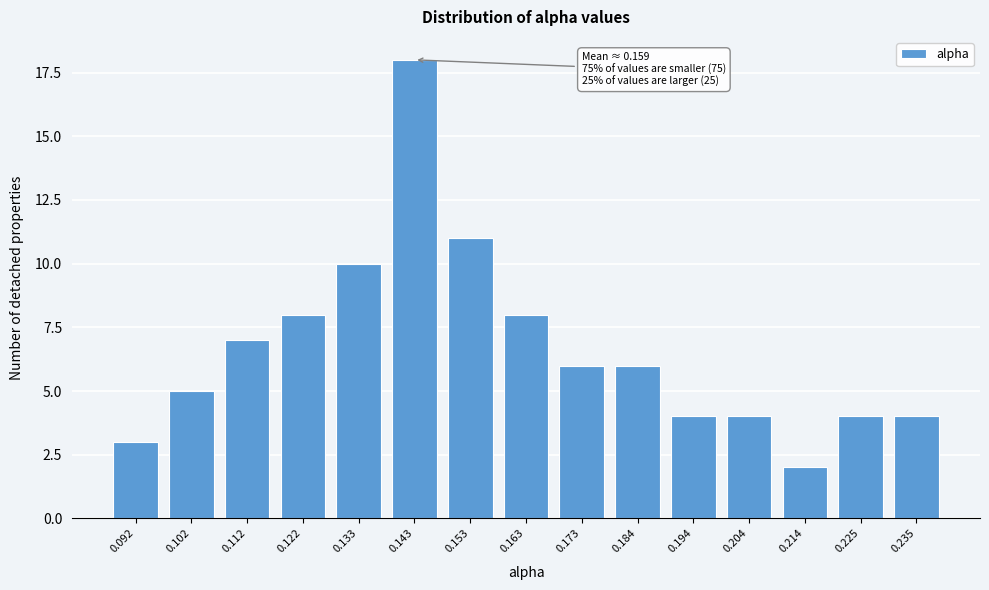

Reading left to right, transcribe all the data shown in this chart.

3	5	7	8	10	18	11	8	6	6	4	4	2	4	4